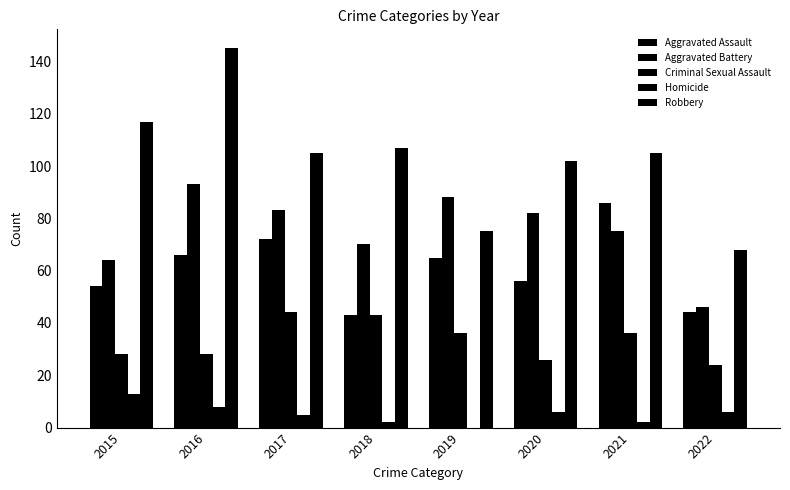

What is the difference between the highest and lowest values at 2021?

103